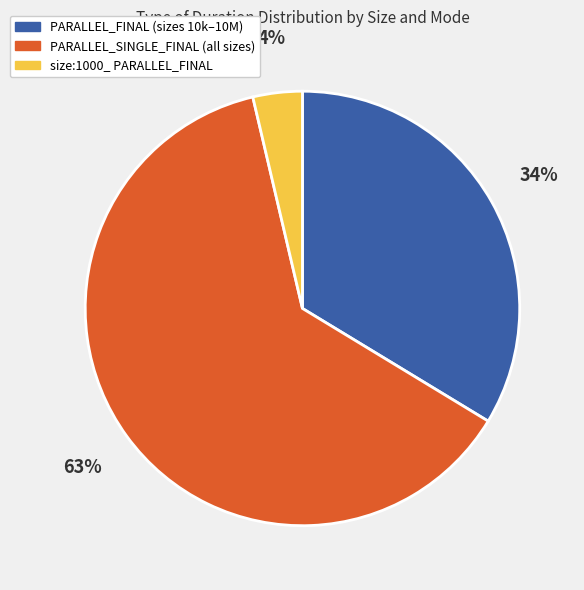

Does any single category account for the majority?

Yes